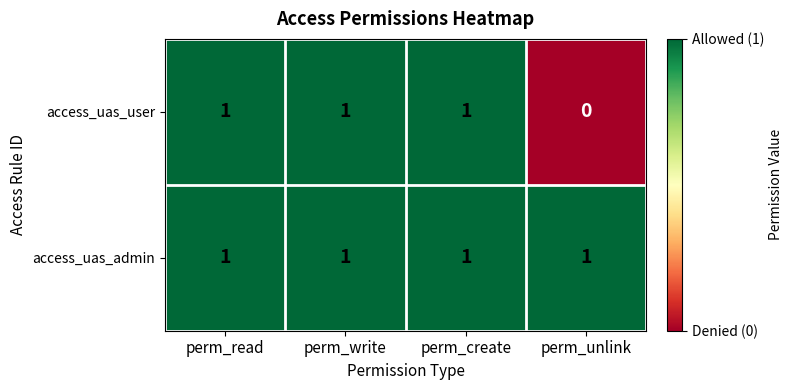

At which label is access_uas_user closest to 0?

perm_unlink